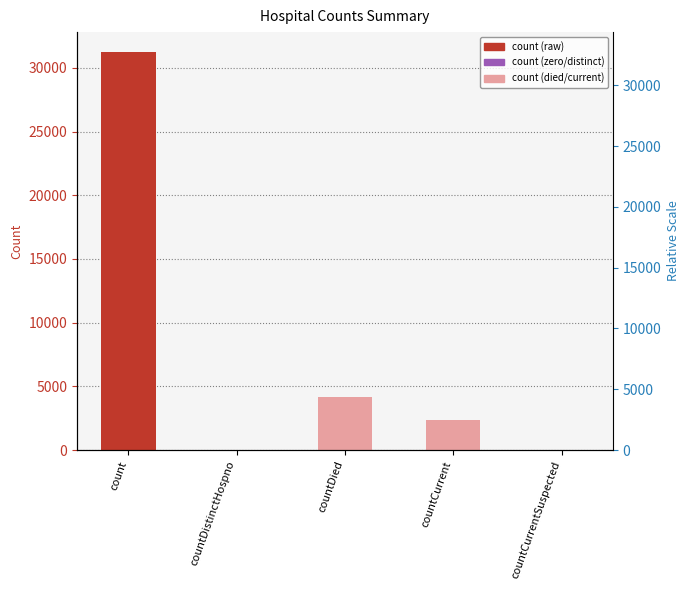

How many bars are there in total?

5